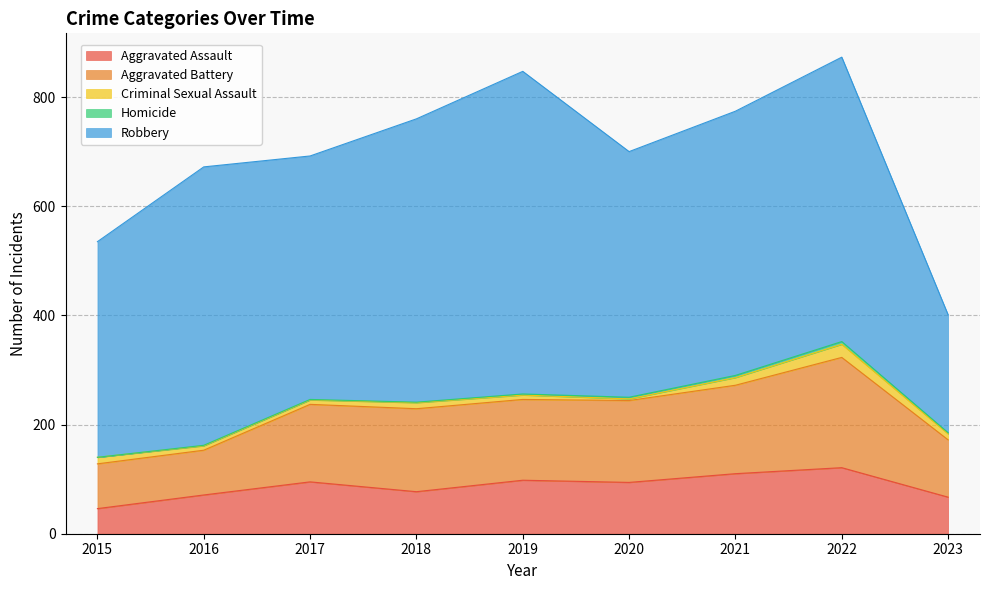

Which series has the widest spread of values?

Robbery